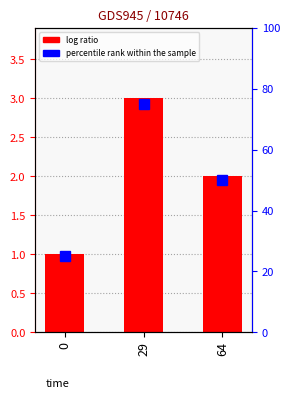

What is the sum of the values at 0 and 64?

3